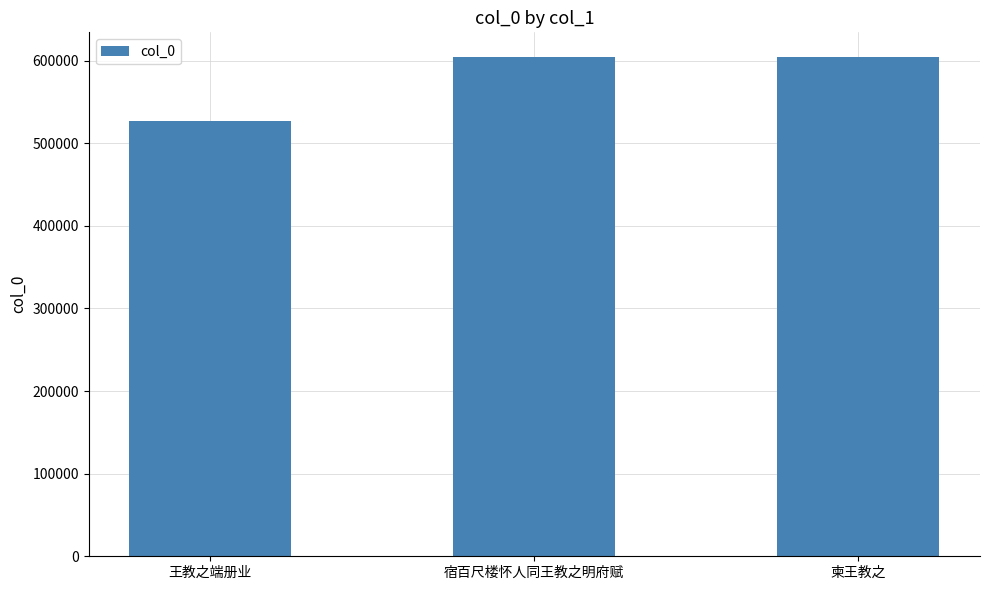

What is the maximum value shown in the chart?

604087